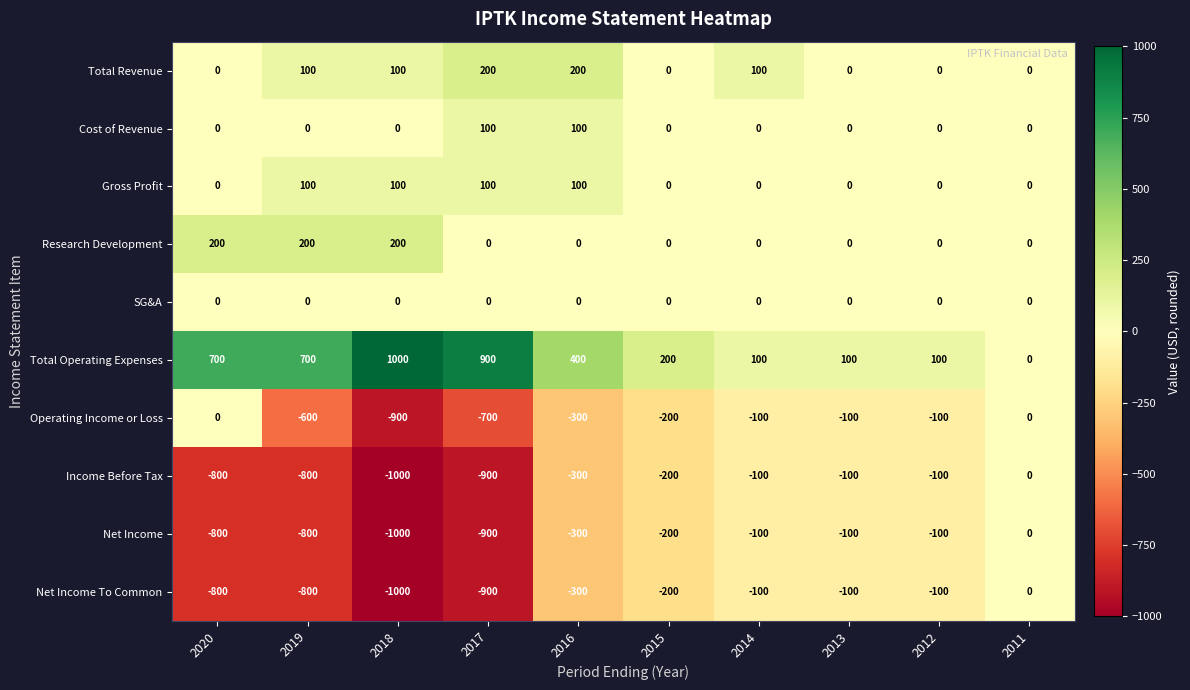

What is the sum of all Income Before Tax values?

-4300